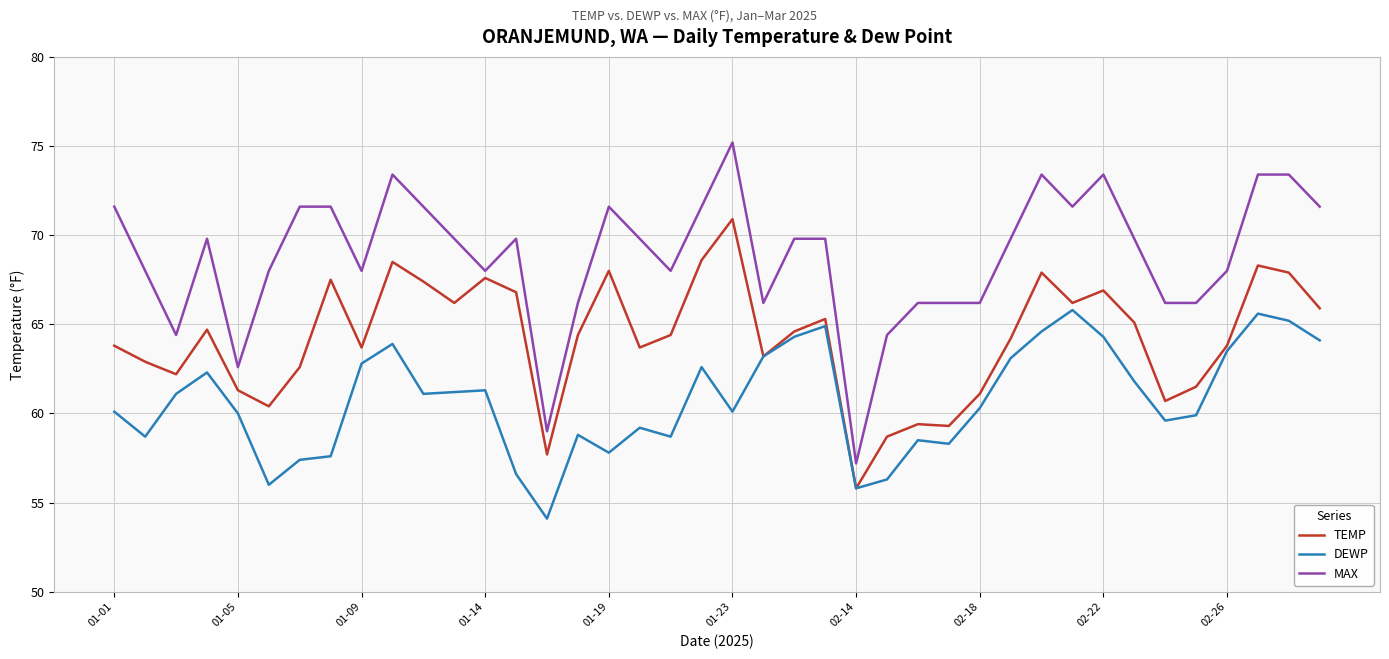

List the series in order of their overall mean, highest first.

MAX, TEMP, DEWP